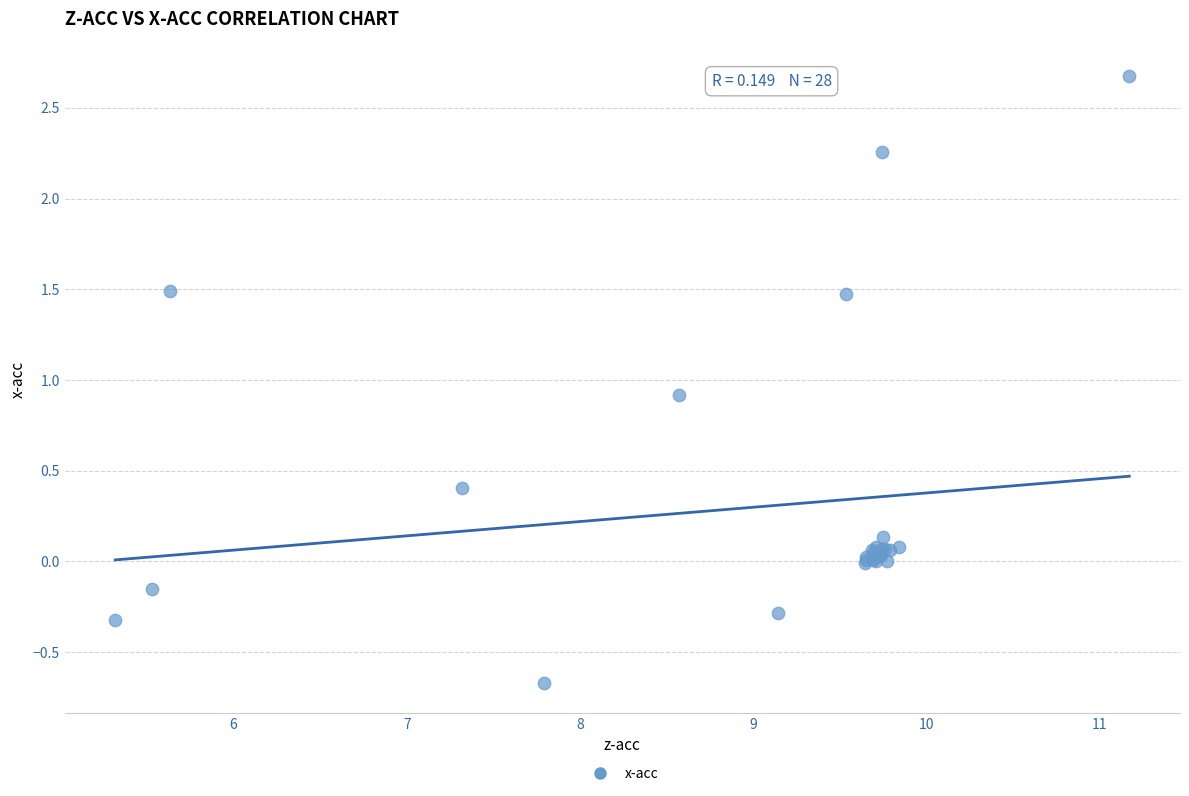

What Y value in the scatter plot is closest to 1?

0.9